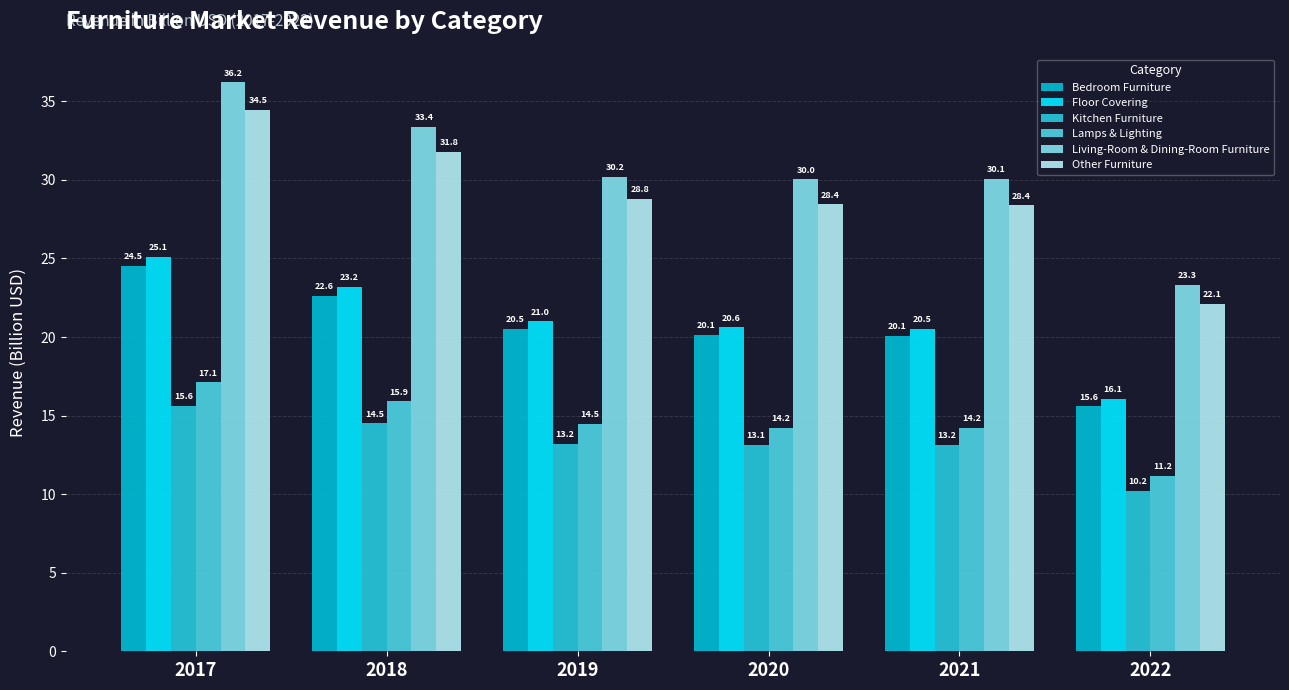

How many bars are there in each group?

6